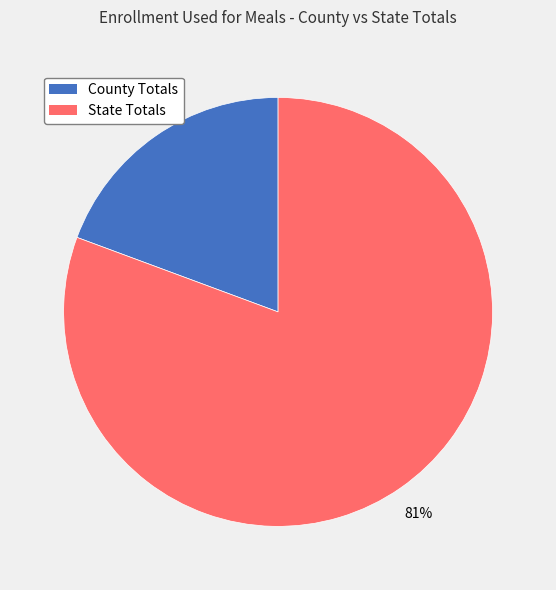

Combined, do County Totals and State Totals account for over 50%?

Yes